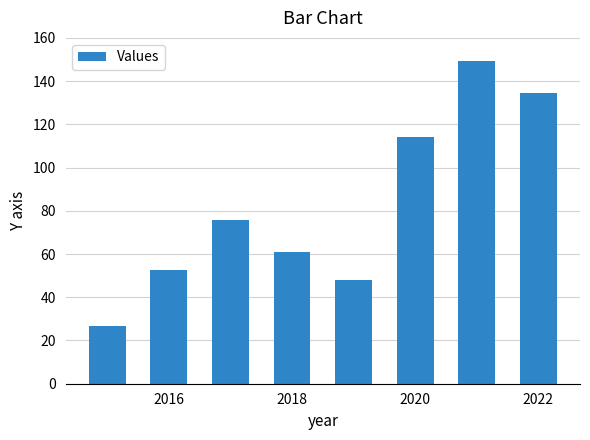

What is the minimum value shown in the chart?

26.8